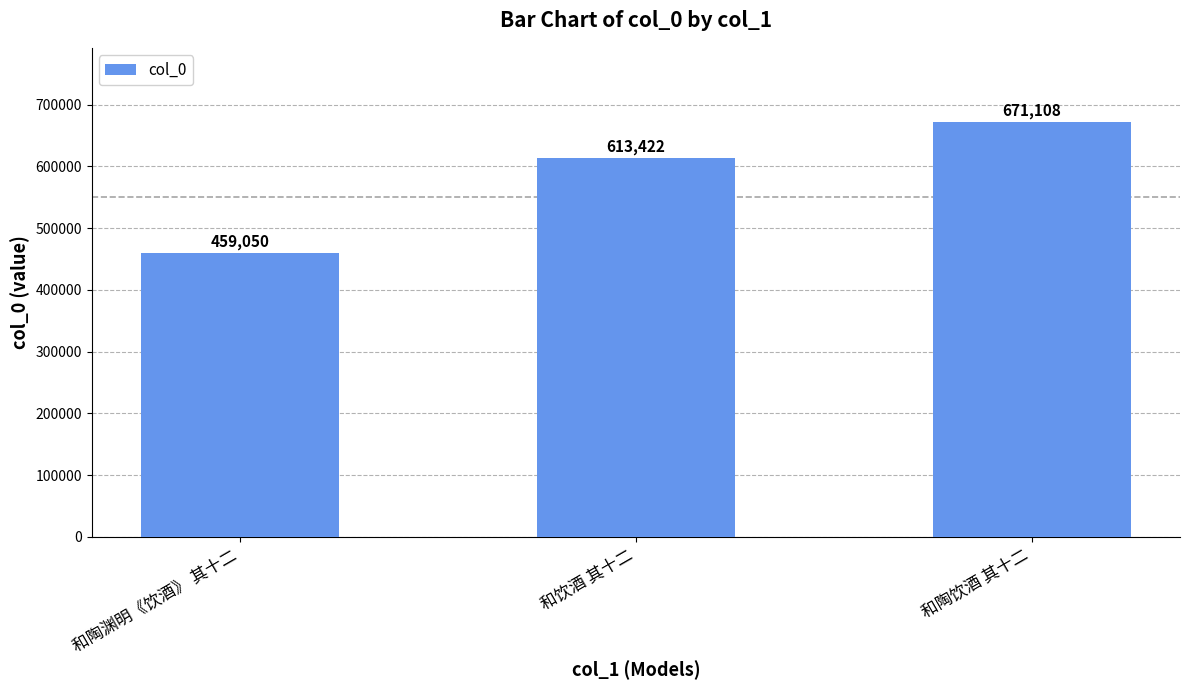

What is the change in value from 和陶渊明《饮酒》 其十二 to 和陶饮酒 其十二?

+212058